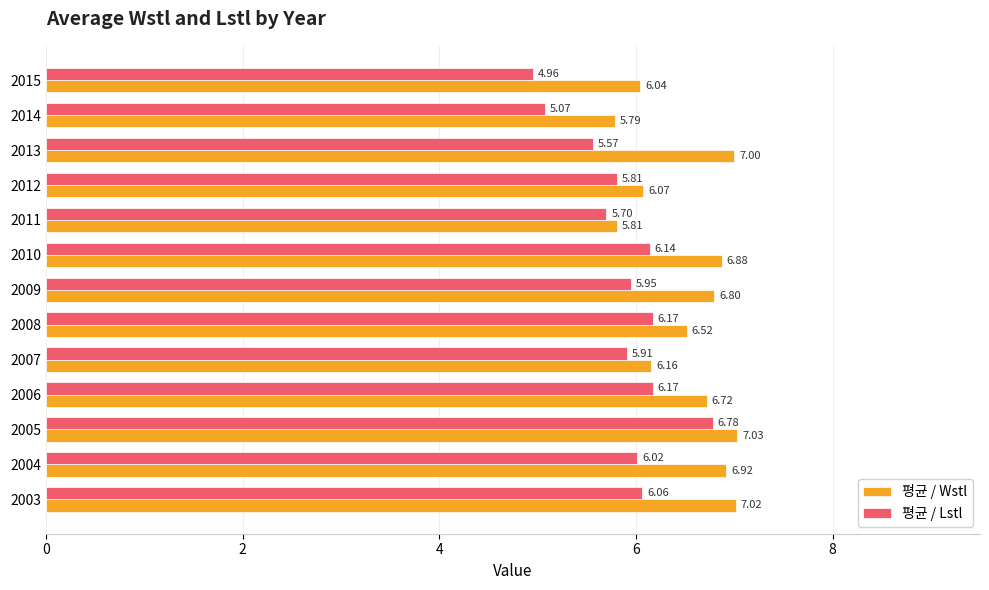

What is the difference between the maximum and minimum values in the 평균 / Wstl series?

1.2